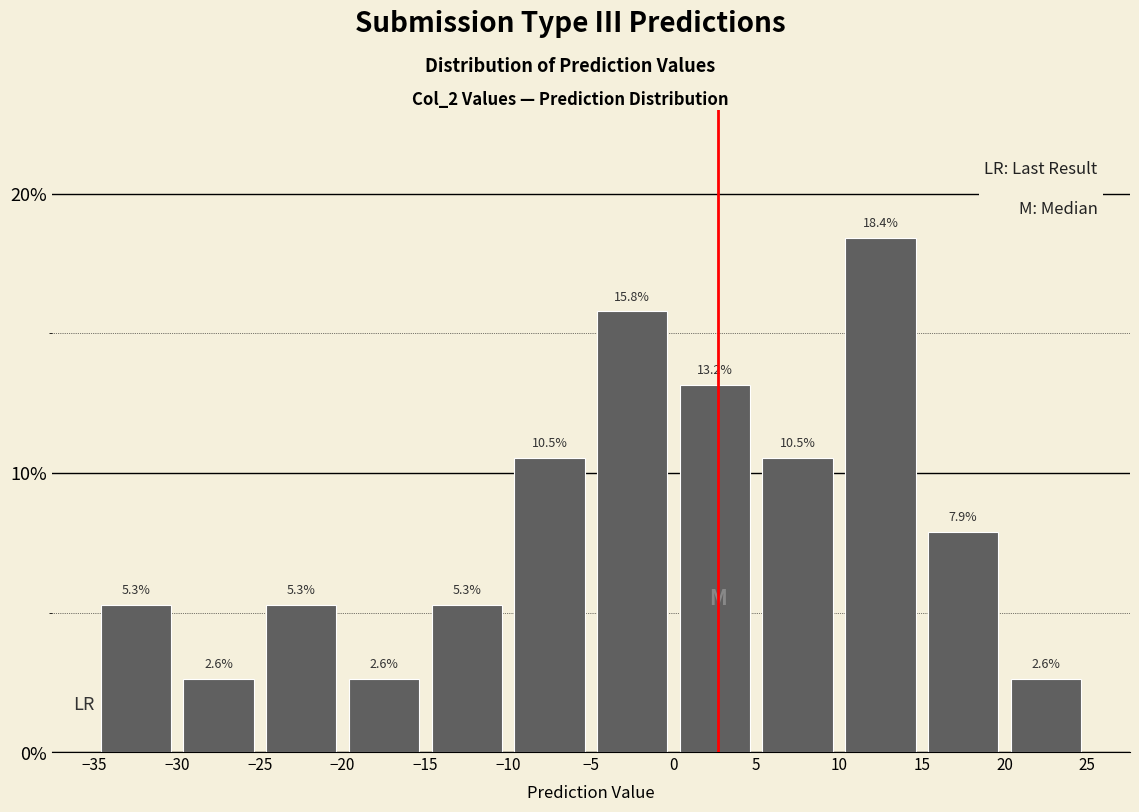

Reading left to right, list every bar in this chart as the range it spans on the x-axis followed by its height.

-35 to -30: 5.3
-30 to -25: 2.6
-25 to -20: 5.3
-20 to -15: 2.6
-15 to -10: 5.3
-10 to -5: 10.5
-5 to 0: 15.8
0 to 5: 13.2
5 to 10: 10.5
10 to 15: 18.4
15 to 20: 7.9
20 to 25: 2.6